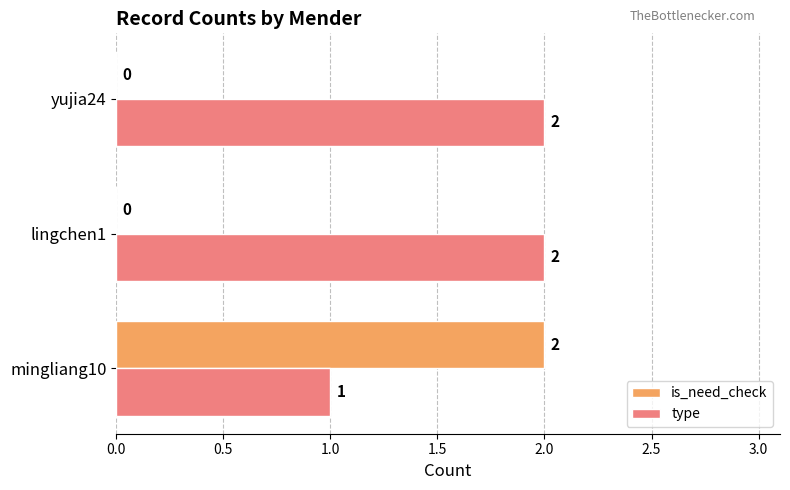

How many is_need_check values are between 0 and 2?

3